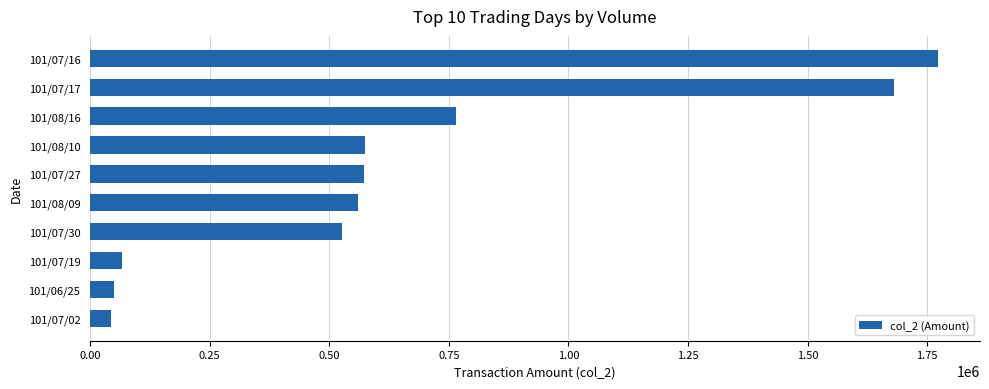

Between 101/06/25 and 101/08/10, which is larger?

101/08/10